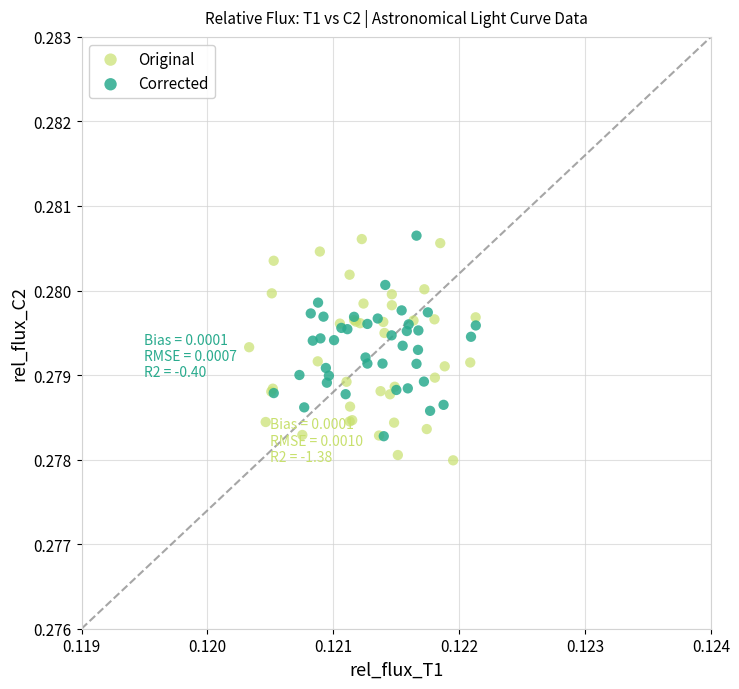

Which series reaches the minimum Y coordinate?

Original